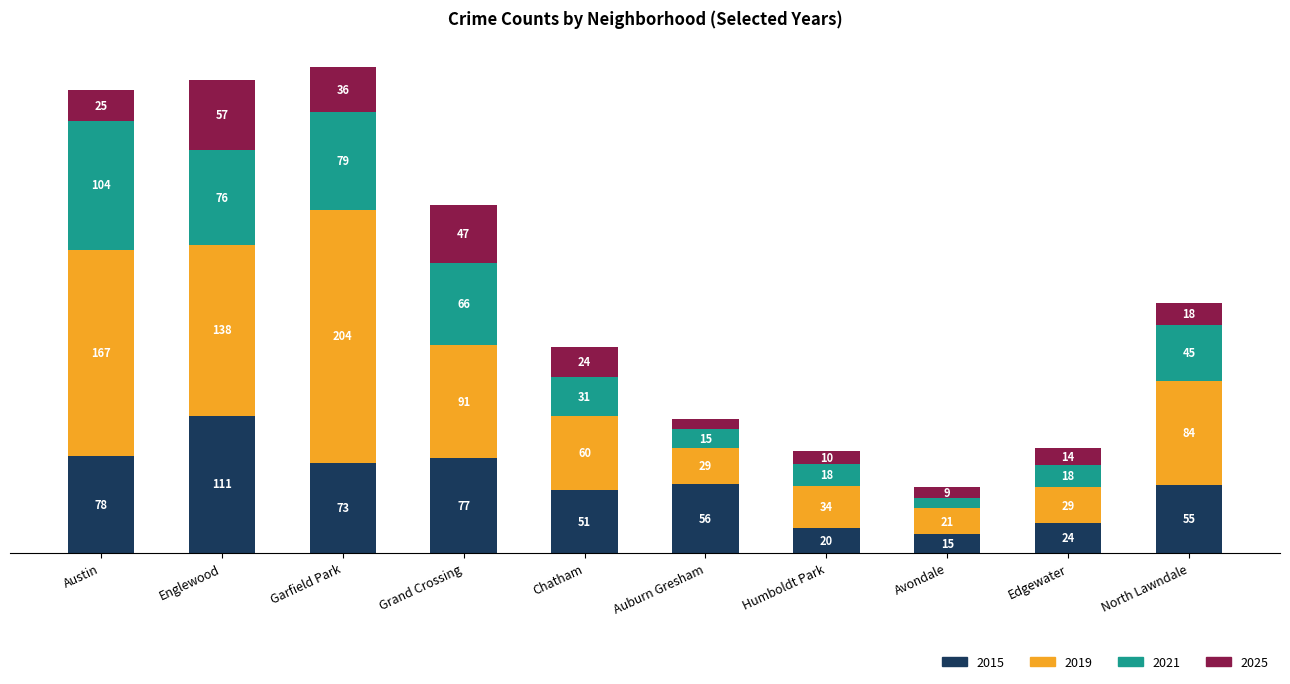

What are all the series names shown in the legend?

2015, 2019, 2021, 2025